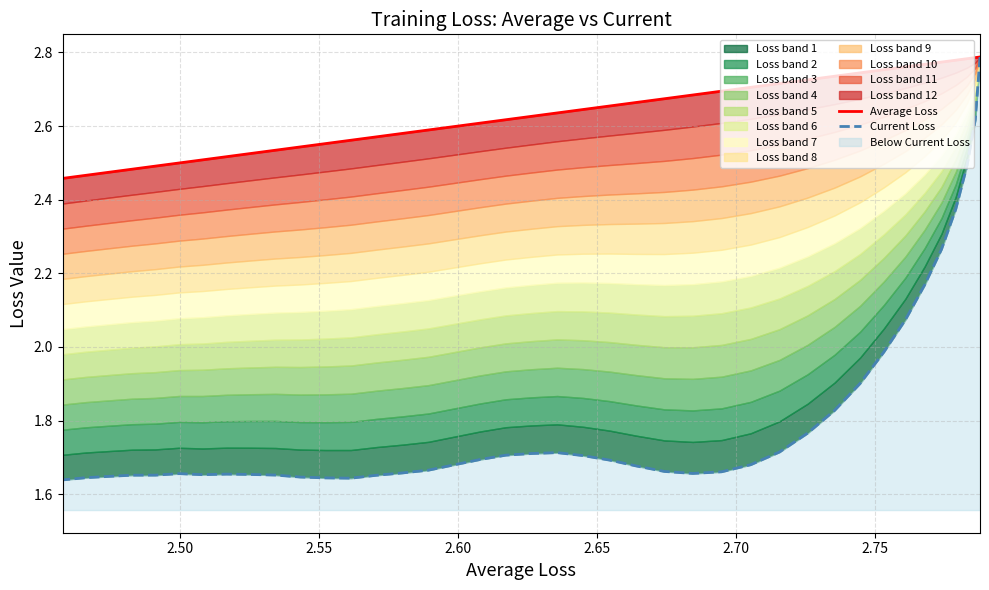

List the series in order of their overall mean, lowest first.

Current Loss, Average Loss